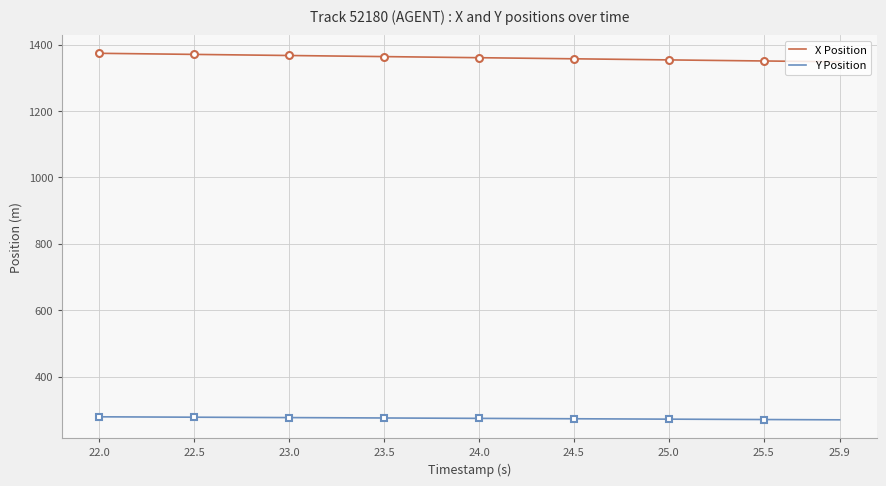

The value of Y Position at 24.0 is 273.9. True or false?

True